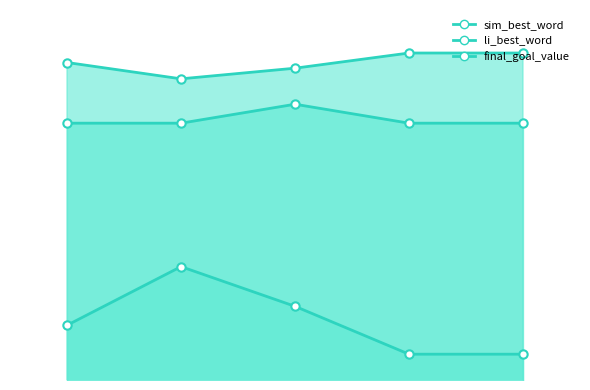

What is the difference between the highest and lowest values at 3?

0.4